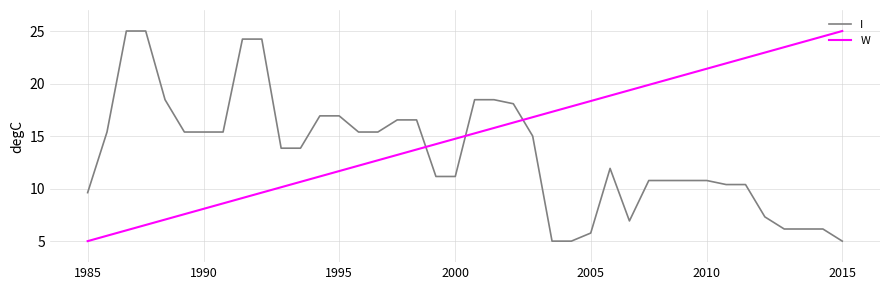

Rank the series by their average value, from lowest to highest.

I, W